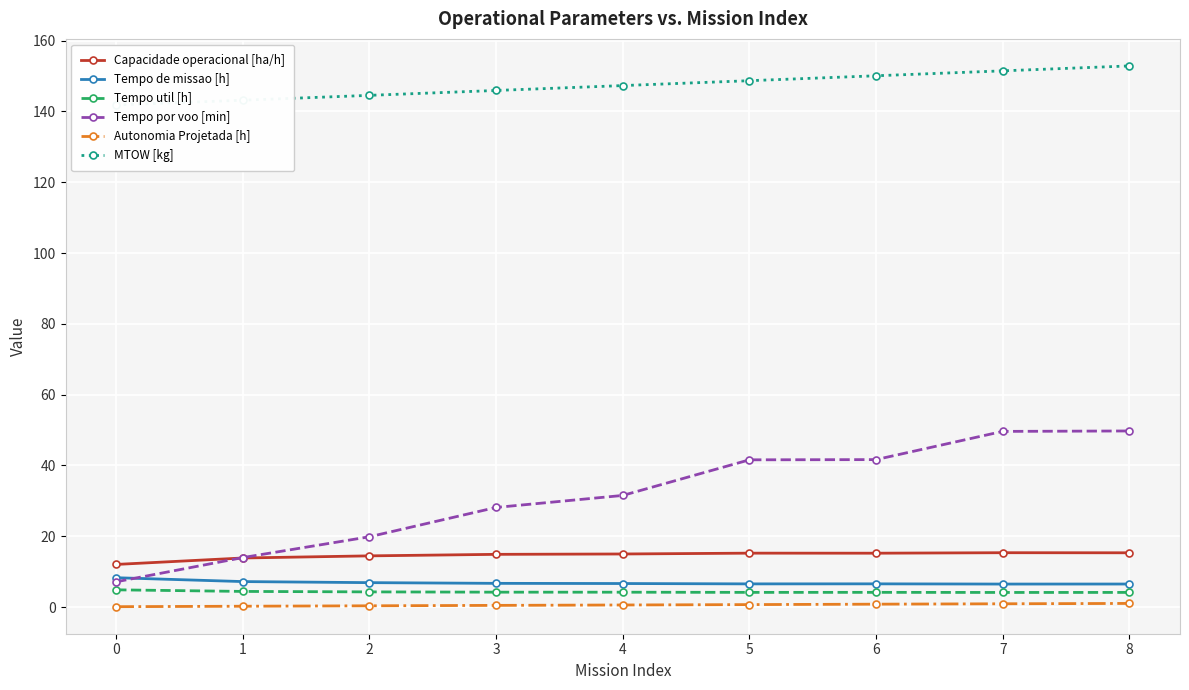

What is the difference between the maximum and minimum values in the Tempo de missao [h] series?

1.8